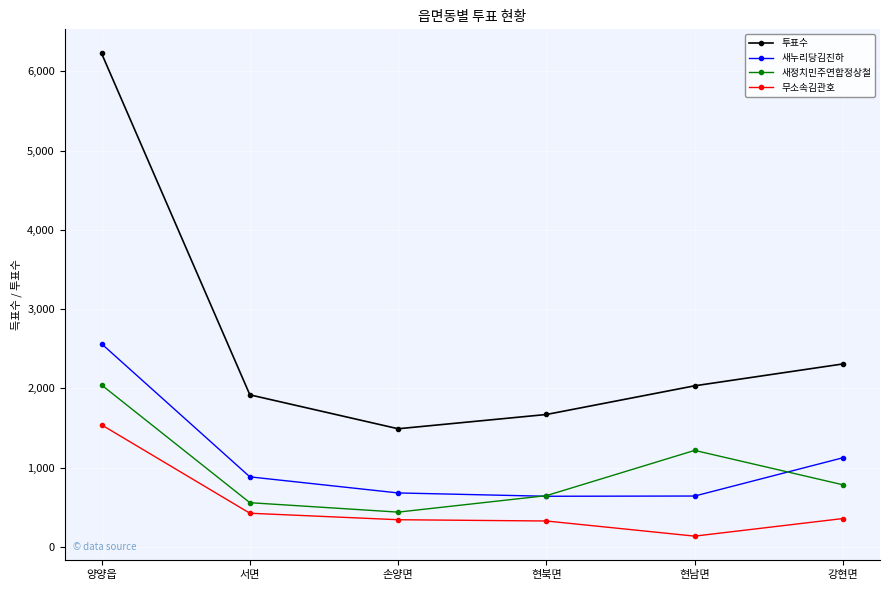

Rank the series by their maximum value, from highest to lowest.

투표수, 새누리당김진하, 새정치민주연합정상철, 무소속김관호